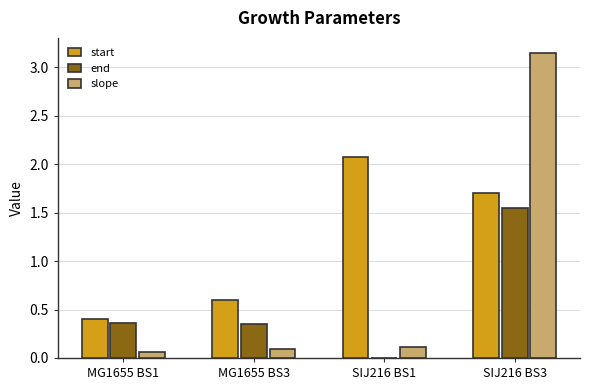

What is the sum of all end values?

2.3